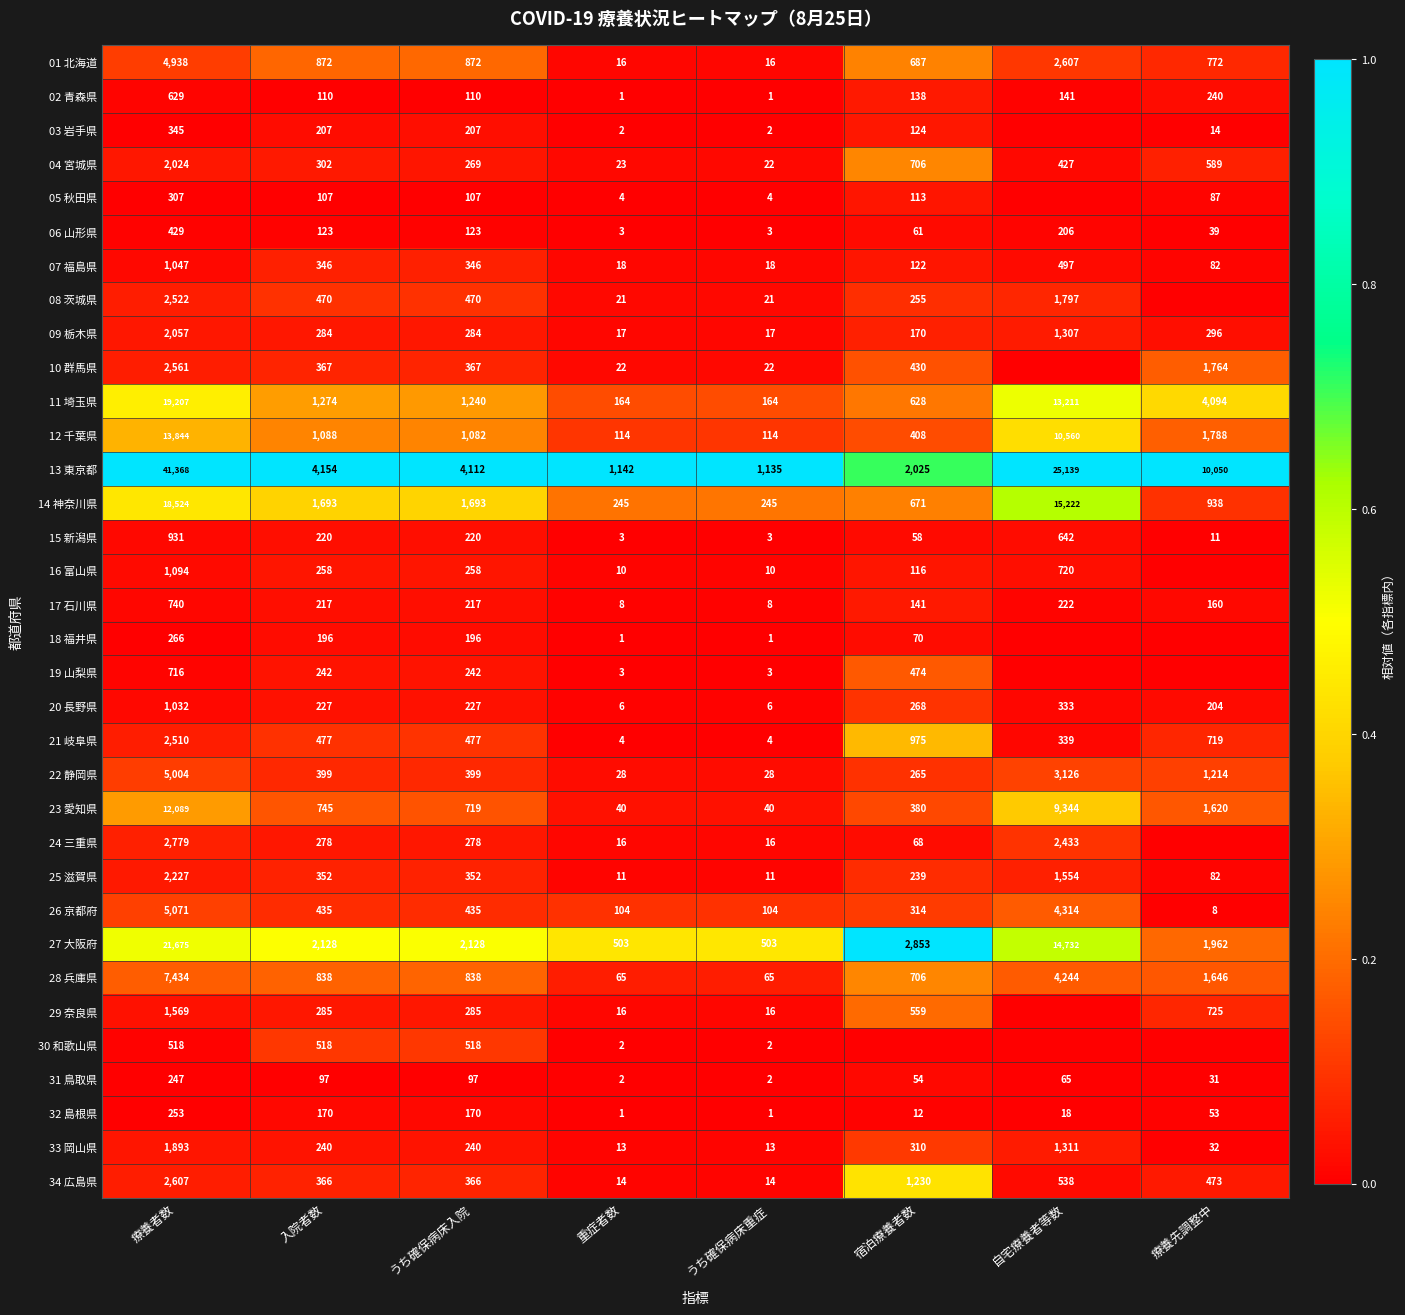

What is the difference between the highest and lowest values at うち確保病床入院?

4015